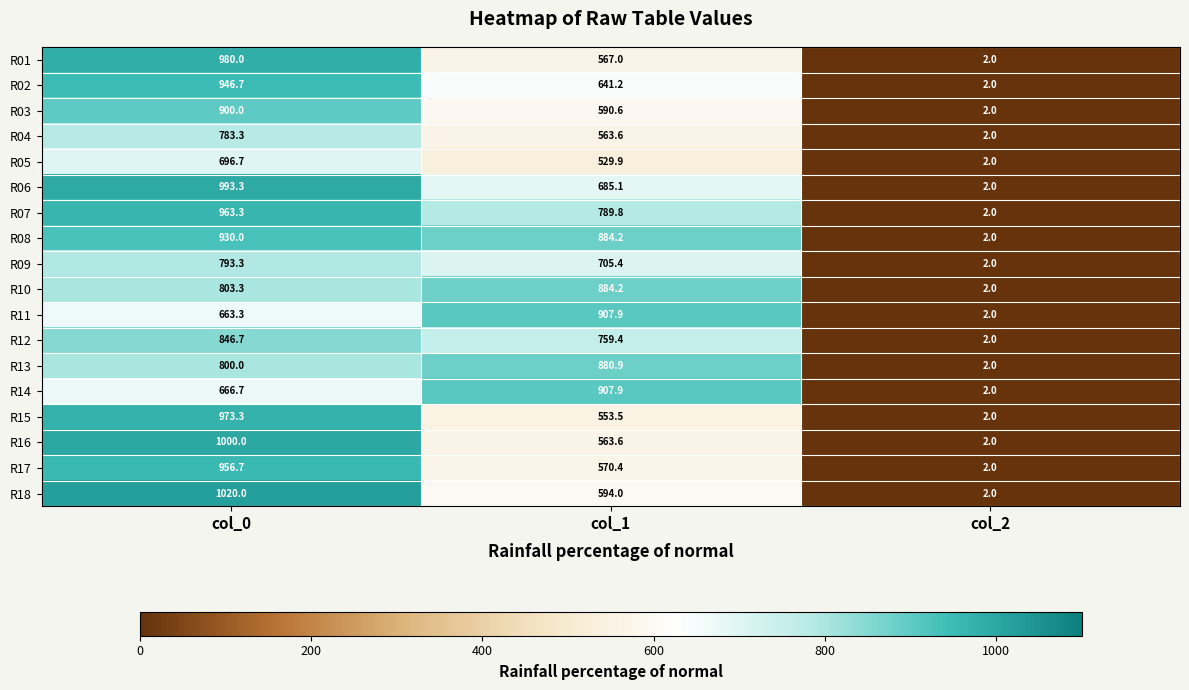

Is it true that R04 equals 563.6 at col_1?

True